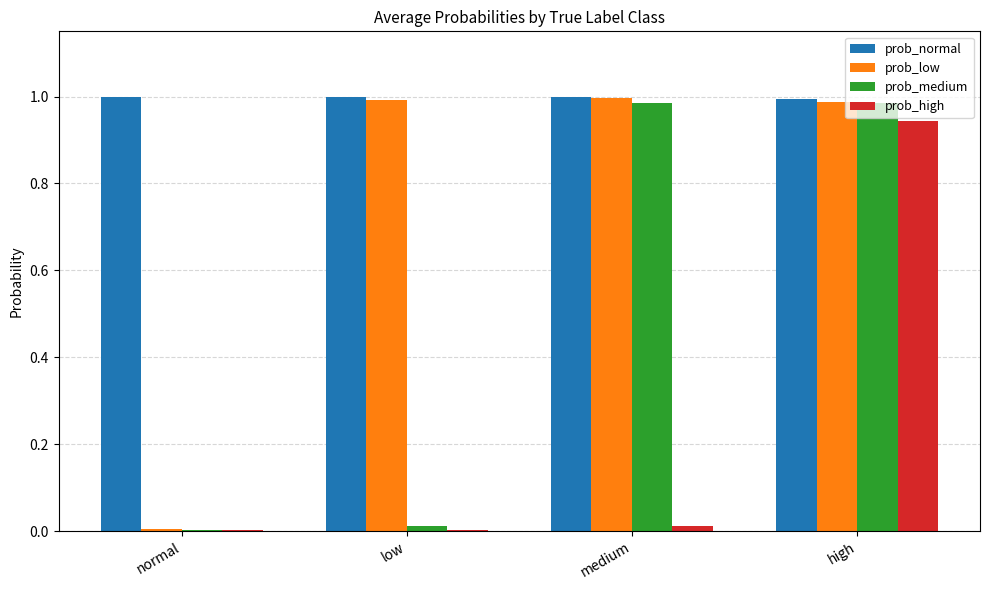

True or false: prob_normal has a value of 1.0 at high.

True